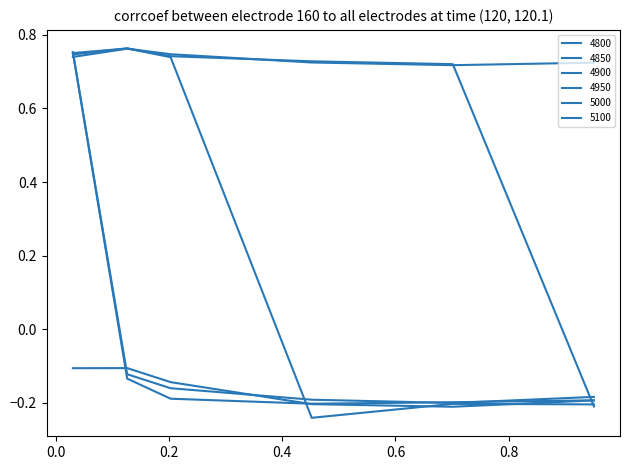

Is this an area chart (filled region under the line)?

No